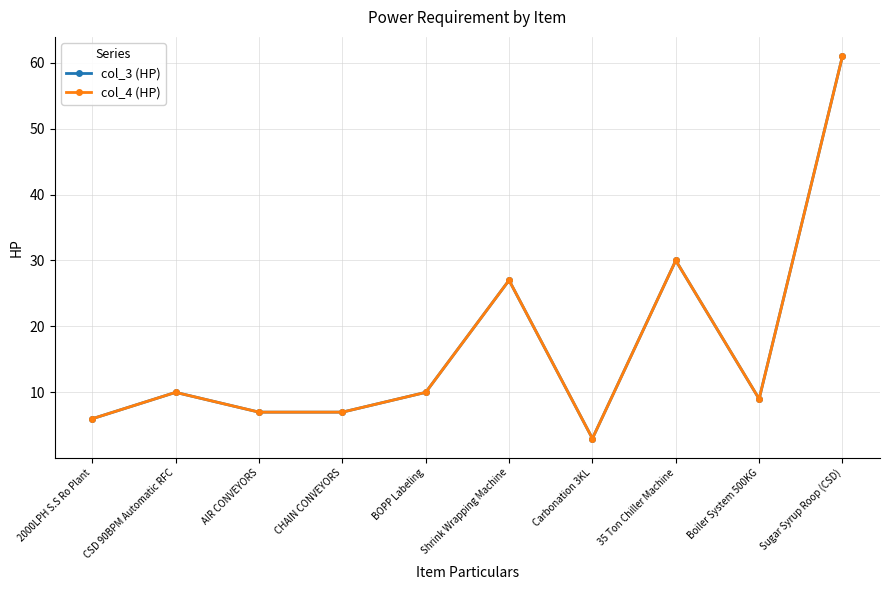

Is this an area chart (filled region under the line)?

No